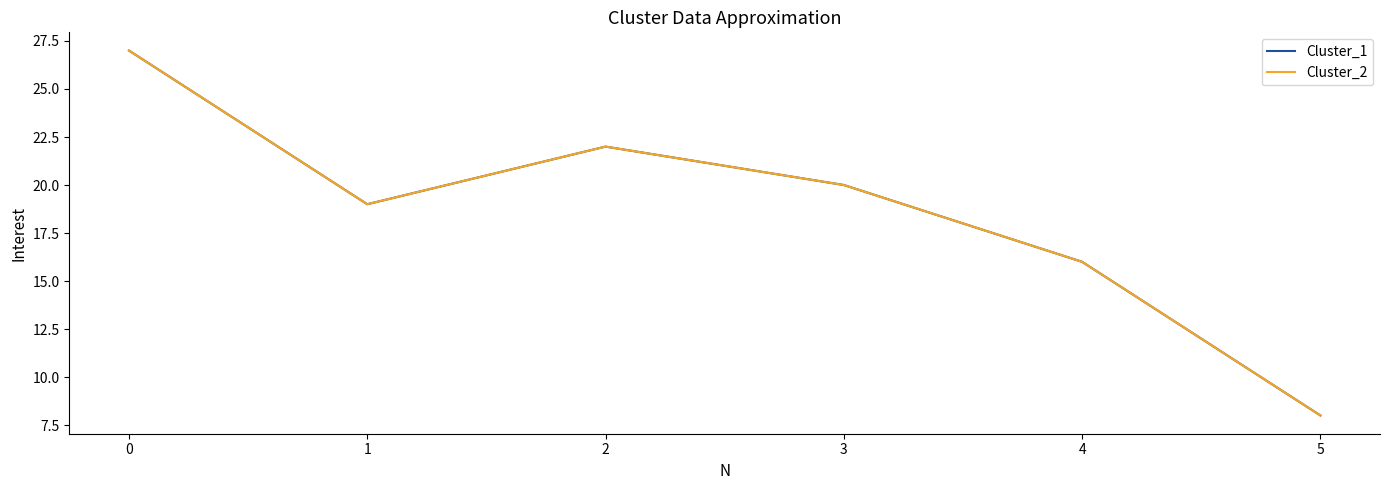

Does the chart display data point markers on the line(s)?

No